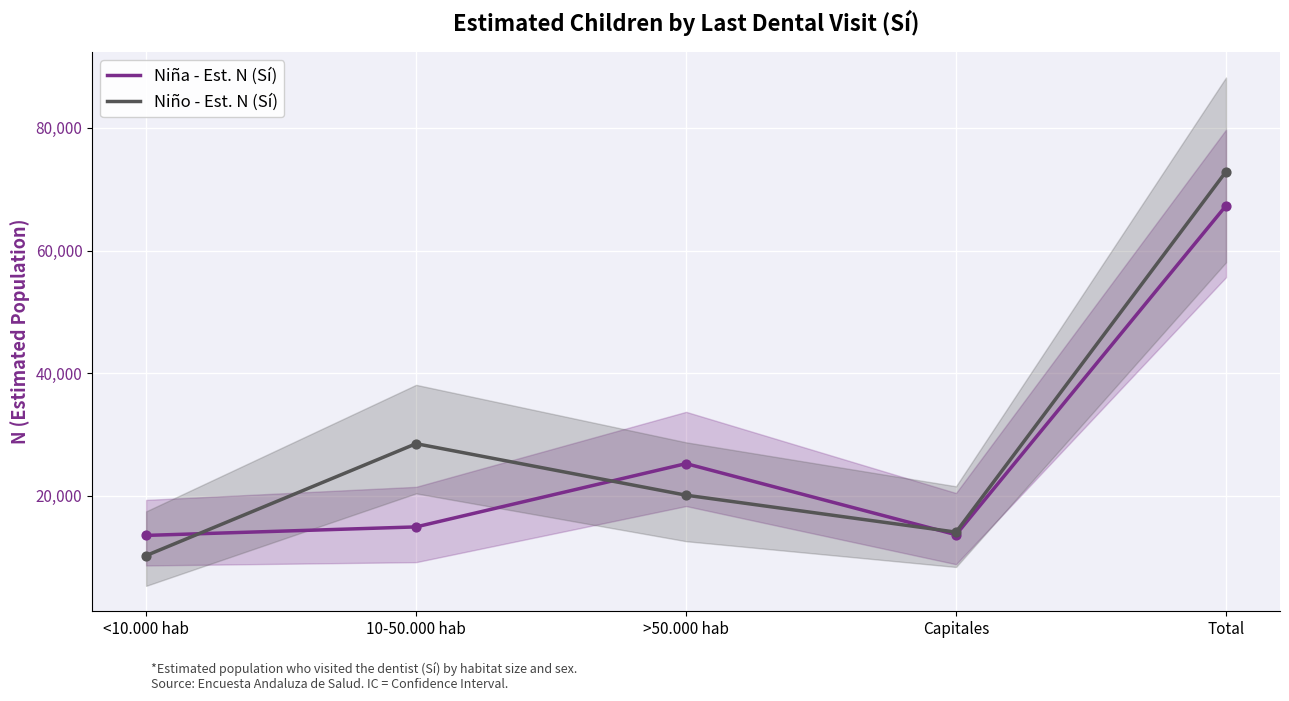

At which category is the sum across all series the highest?

Total